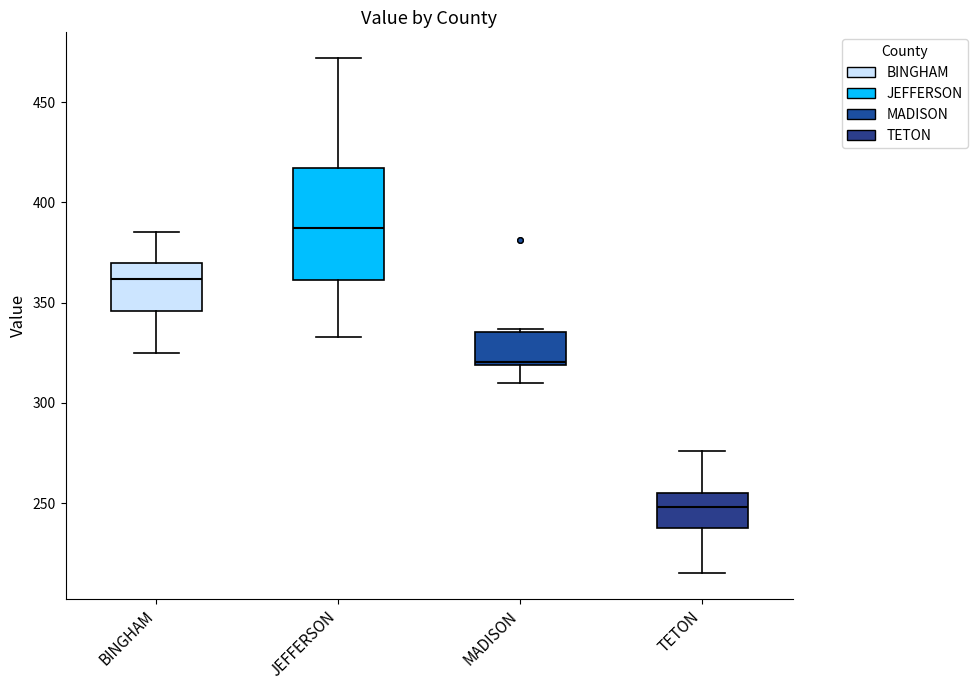

Reading left to right, read every box against the y-axis: the position of its median line, the range the box covers, and the ends of its whiskers. The values are not printed on the chart, so give them approximately, as read against the axis.

BINGHAM: median 360, box 345 to 370, whiskers 325 to 385
JEFFERSON: median 385, box 360 to 415, whiskers 335 to 470
MADISON: median 320, box 320 to 335, whiskers 310 to 335 (just above the box's upper edge)
TETON: median 250, box 240 to 255, whiskers 215 to 275